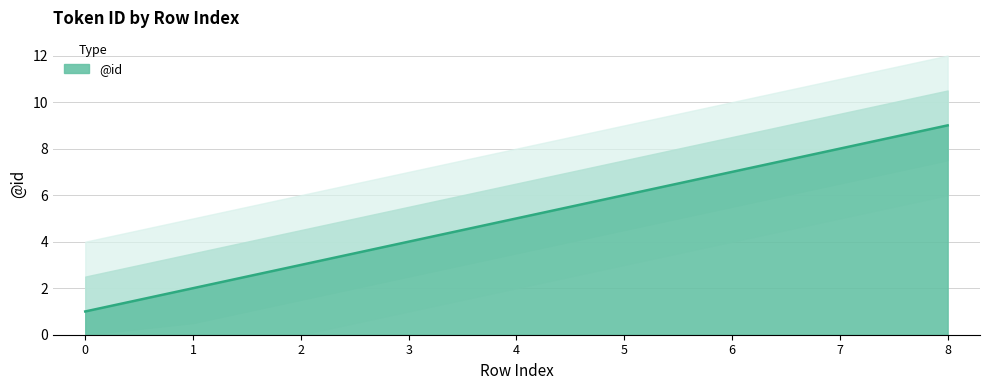

Reading right to left, what are all the values shown in this chart?

9	8	7	6	5	4	3	2	1